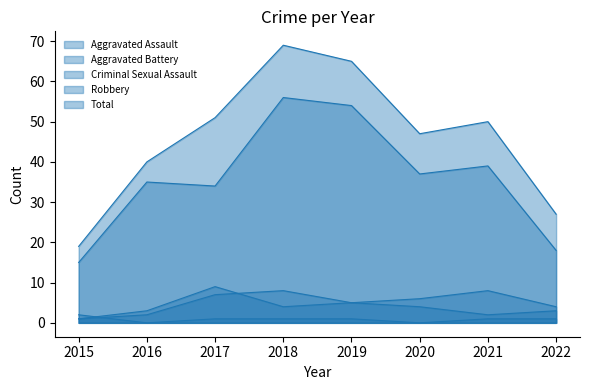

At how many categories does at least one series exceed 27?

6